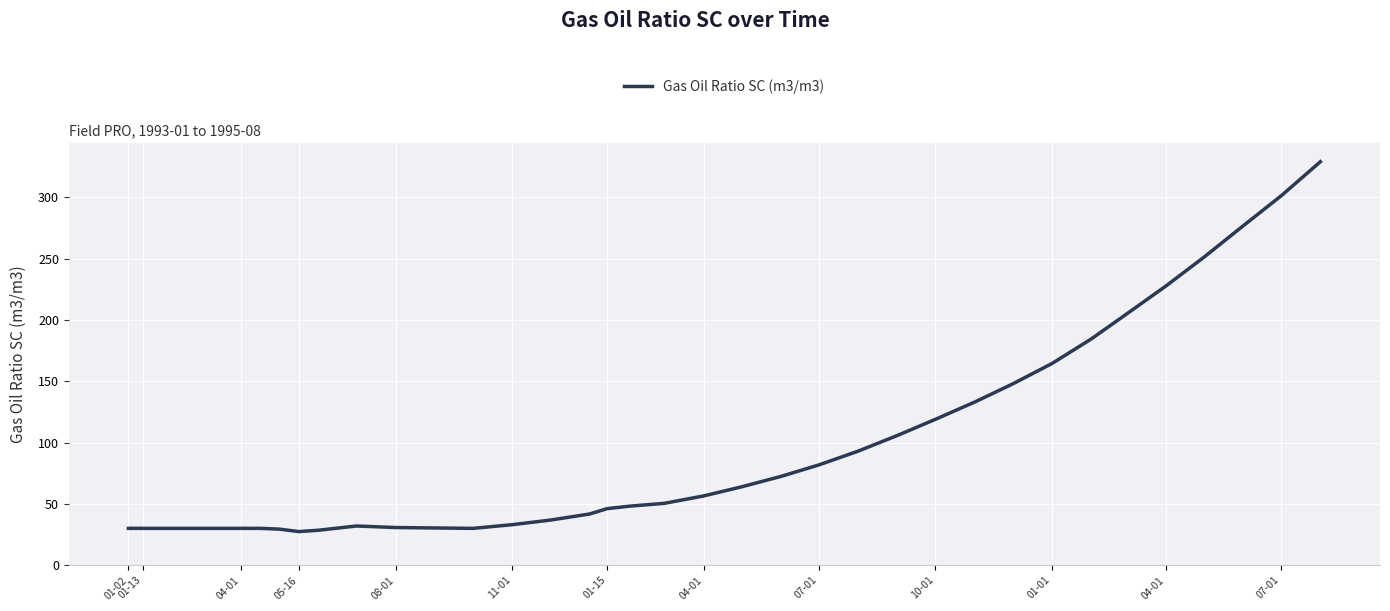

What is the maximum value shown in the chart?

329.2